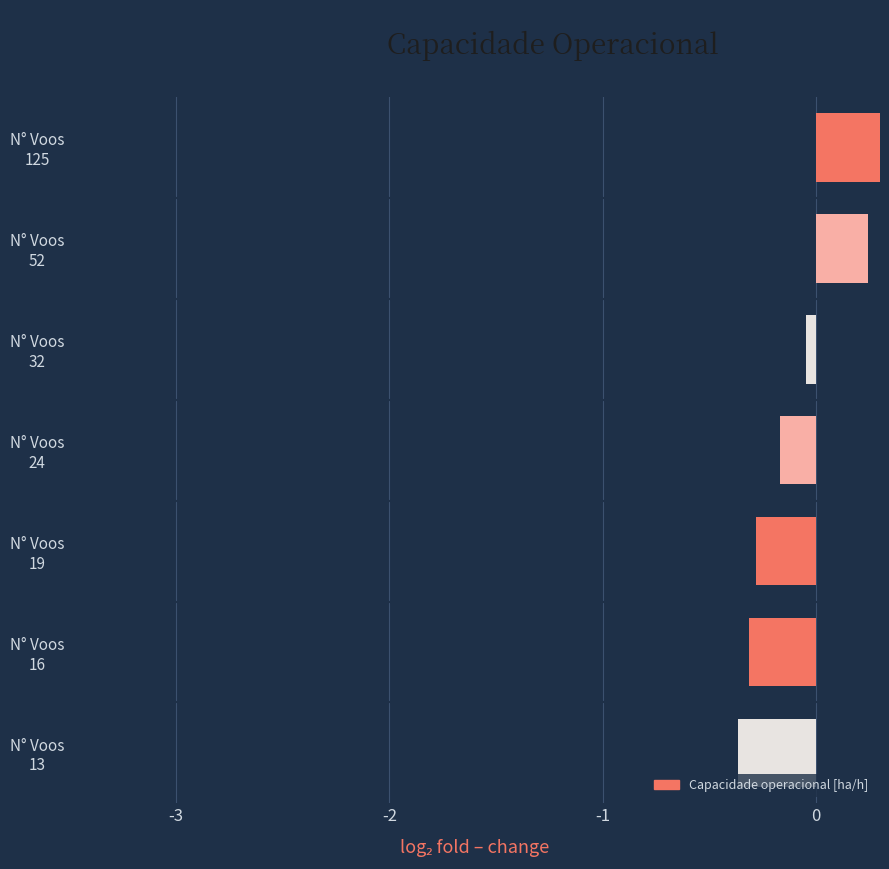

How many bars are there in total?

7